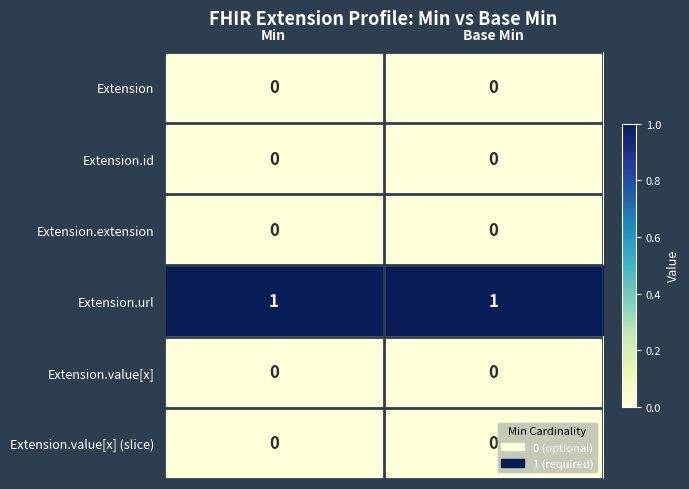

The Extension.url series shows 1 at Base Min. True or false?

True